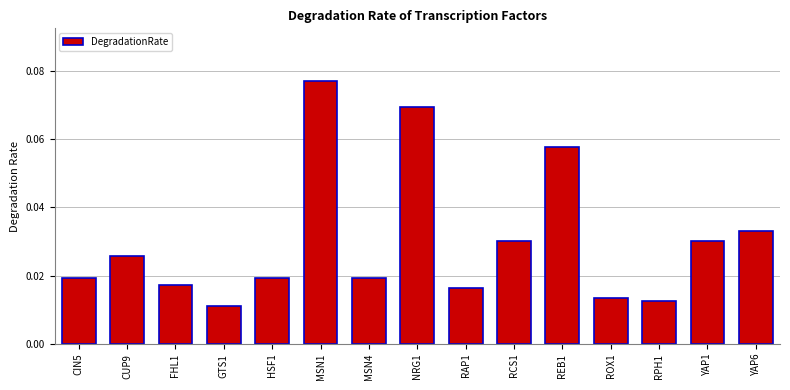

True or false: the data shows 0.0 at MSN1.

False